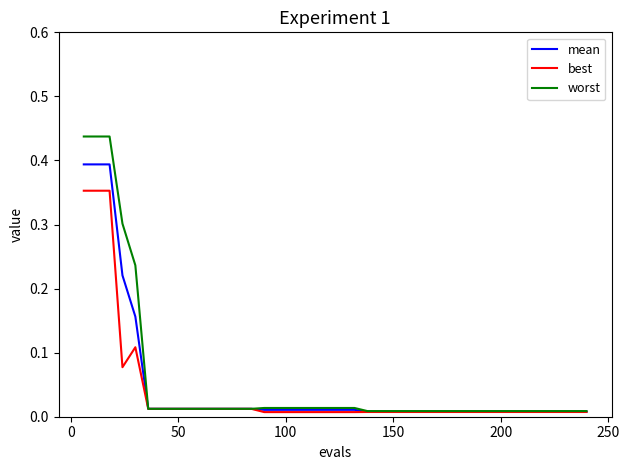

Which series has the widest spread of values?

worst